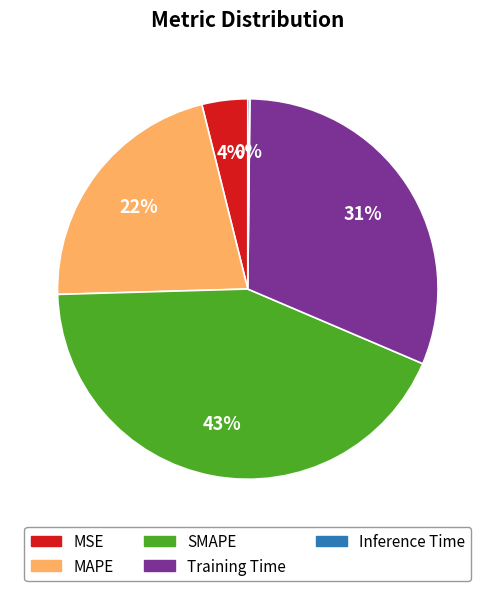

What is the largest slice in the pie chart?

SMAPE